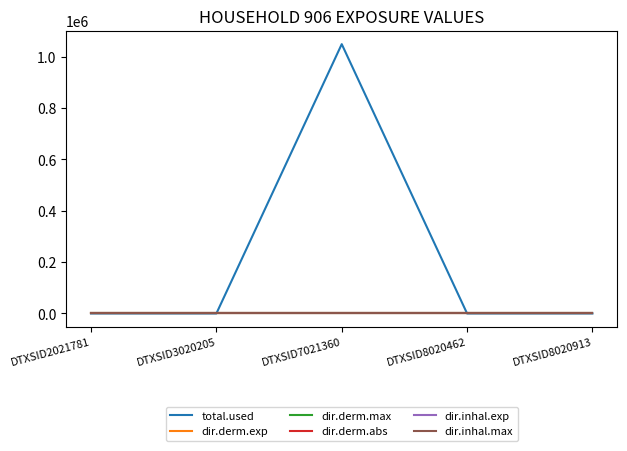

True or false: dir.derm.abs has a value of 0.0 at DTXSID2021781.

True